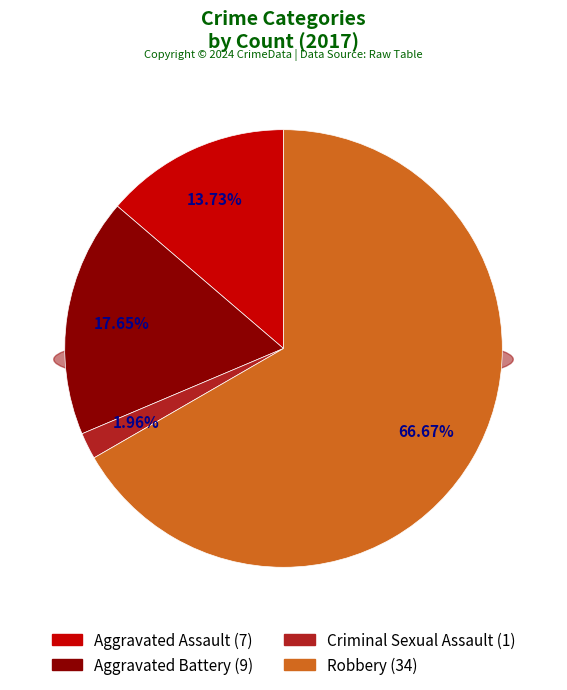

True or false: Robbery accounts for 67% of the total.

True